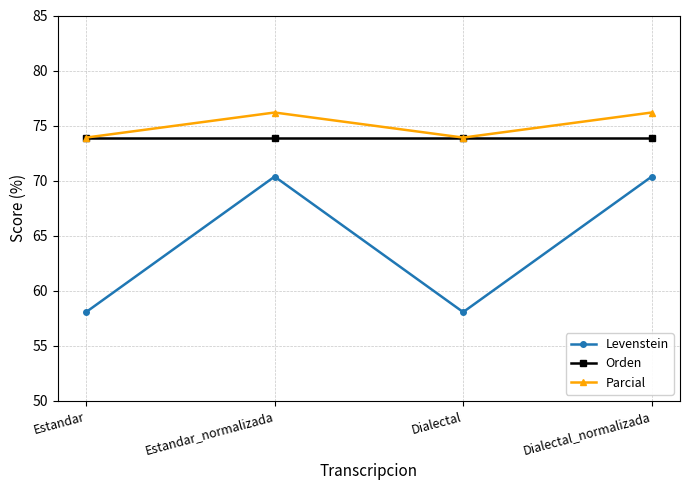

True or false: Levenstein and Parcial cross at least once.

False